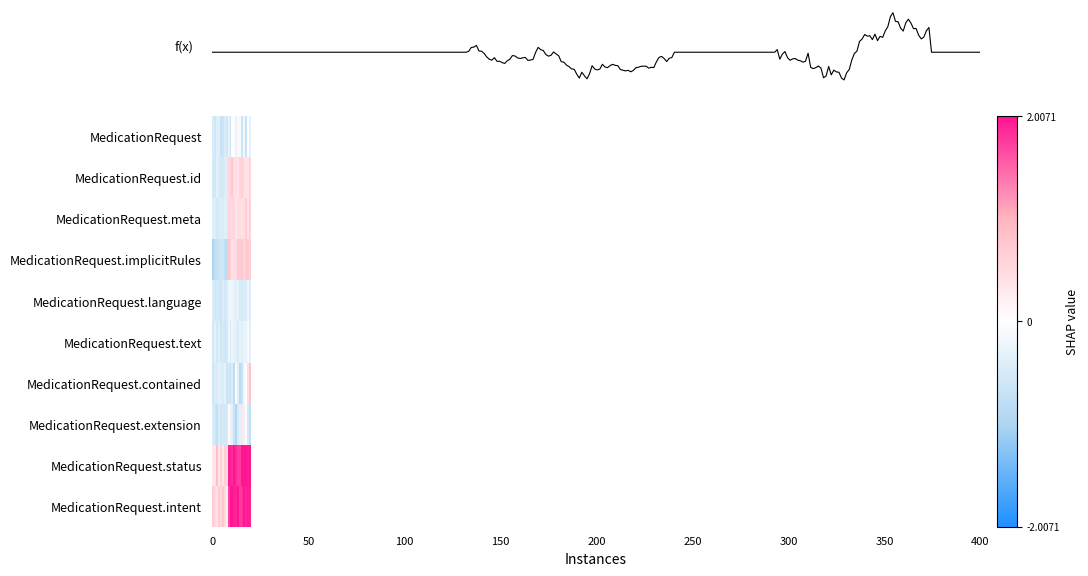

Count the number of categories in the chart.

20